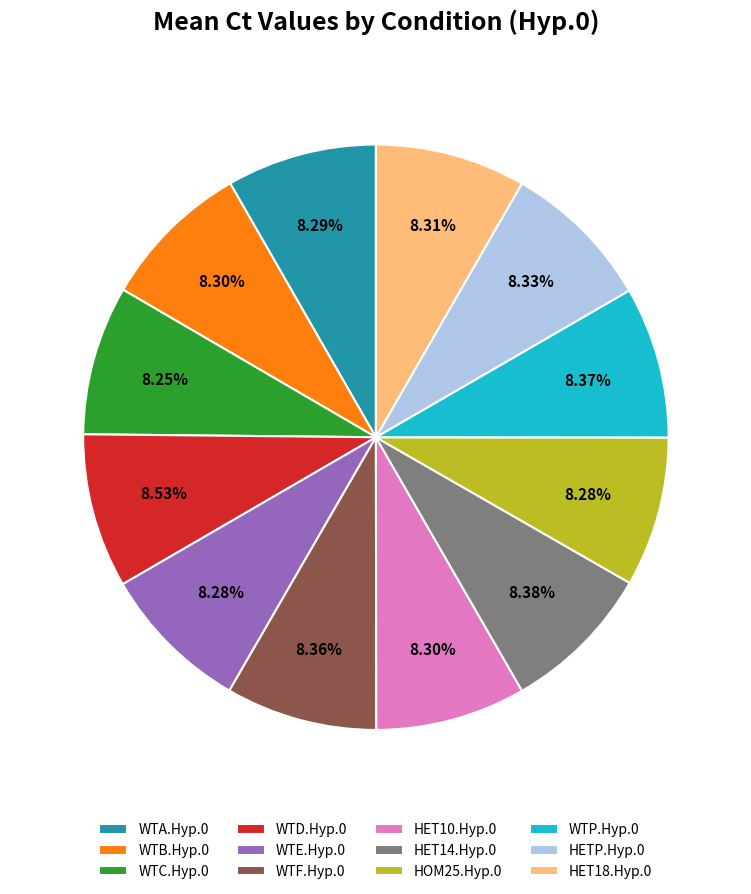

What percentage is NOT represented by HET18.Hyp.0?

91.7%